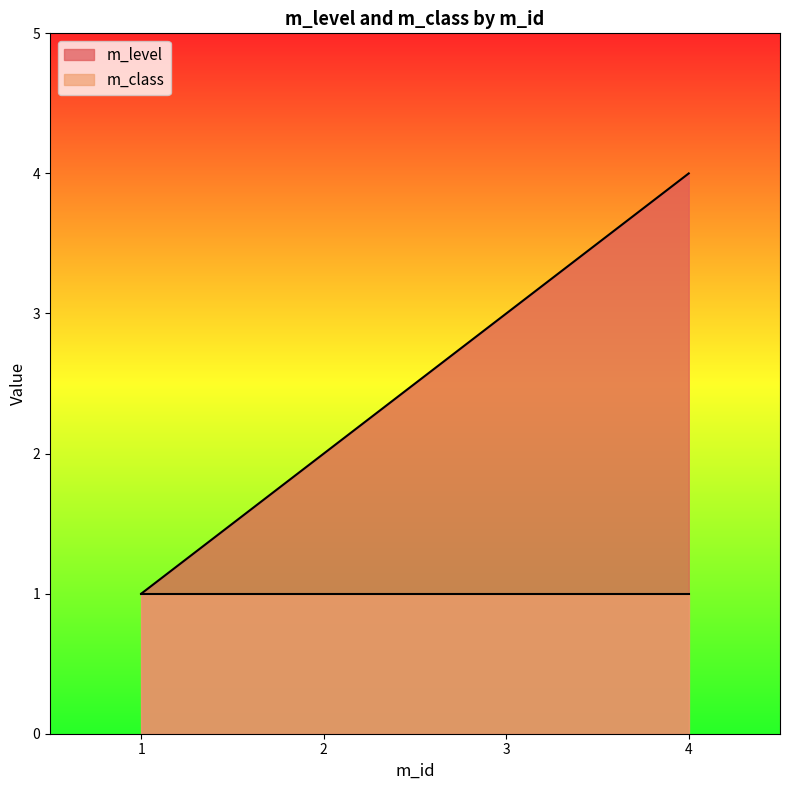

Which series has the widest spread of values?

m_level